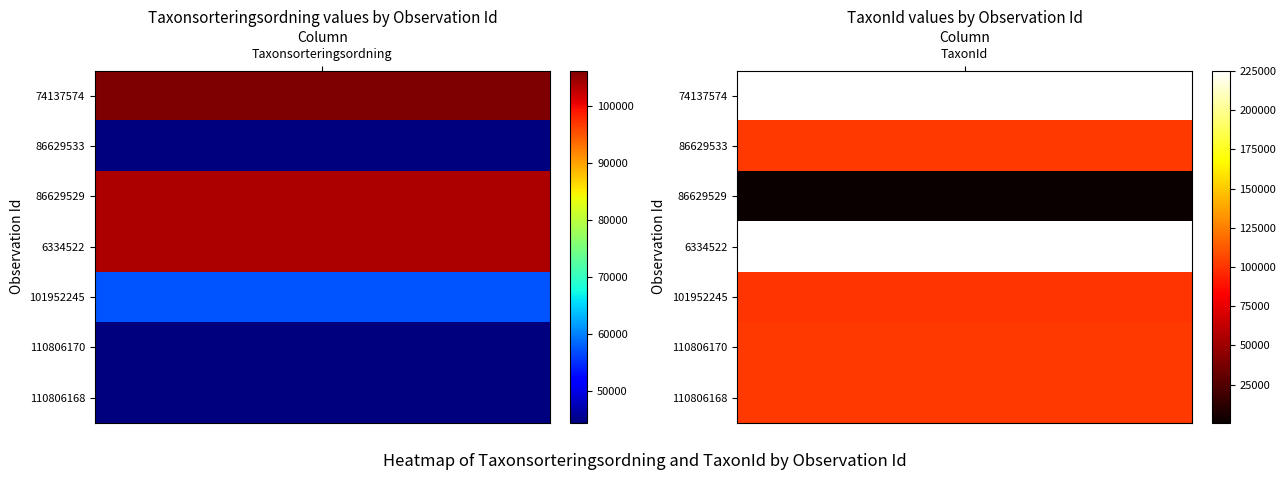

Reading left to right, list all the values displayed in this chart.

74137574: 0=106131	1=225197
86629533: 0=44335	1=102021
86629529: 0=103651	1=490
6334522: 0=103652	1=225197
101952245: 0=57133	1=100041
110806170: 0=44333	1=102018
110806168: 0=44338	1=102021